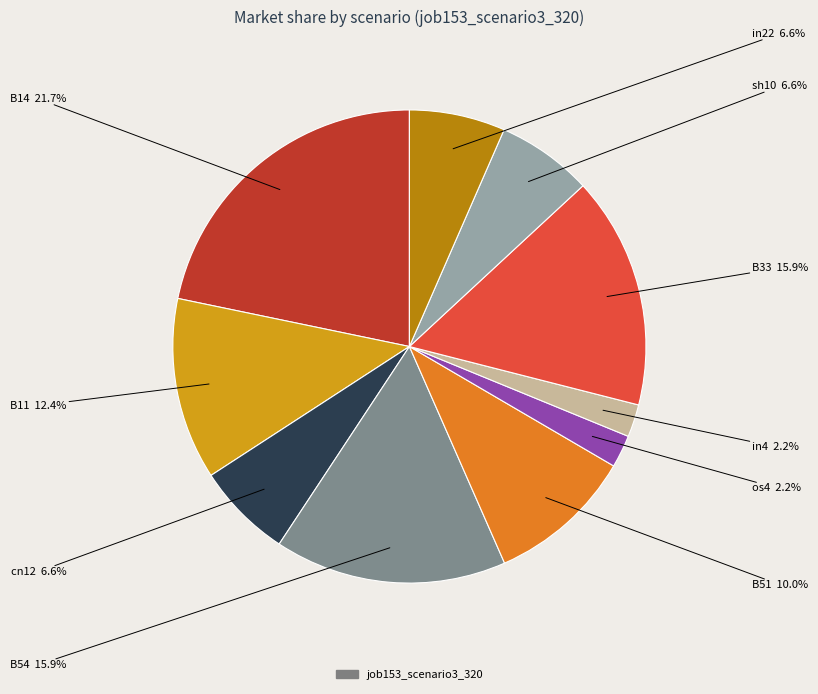

Is there any slice that represents more than half of the pie?

No